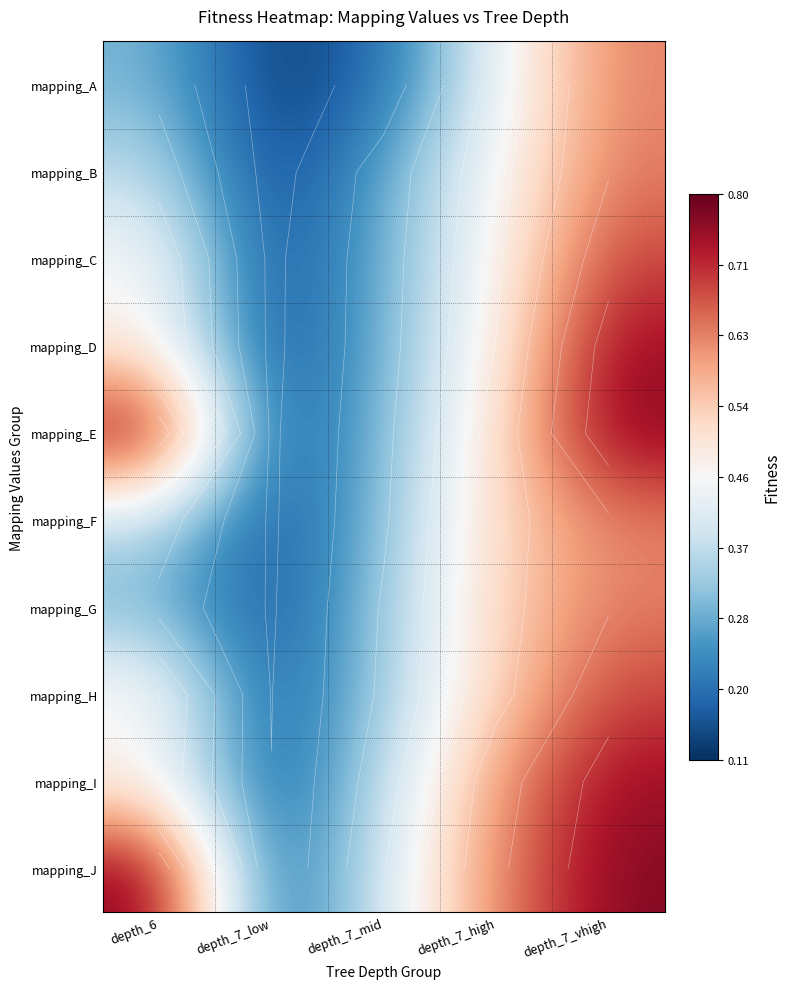

At which category is the sum across all series the highest?

depth_7_vhigh